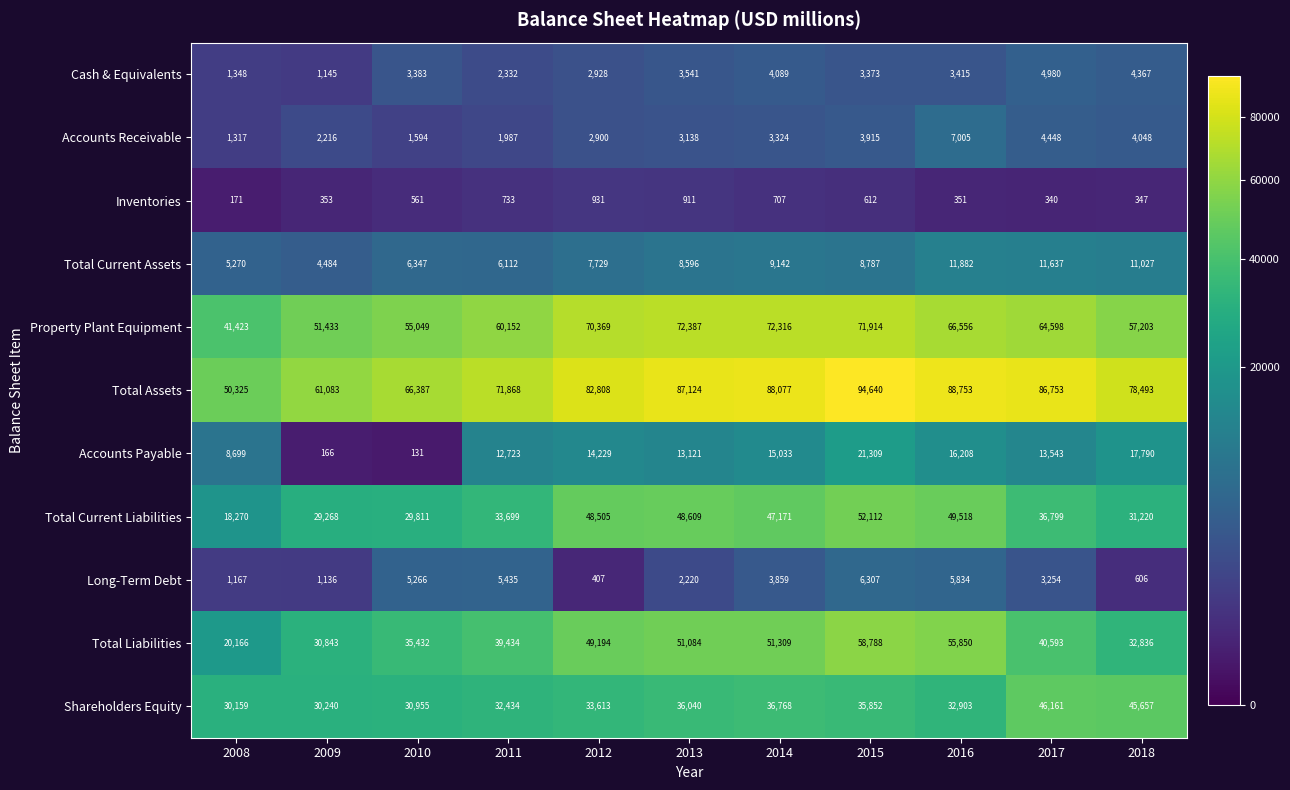

What is the greatest value displayed?

94640